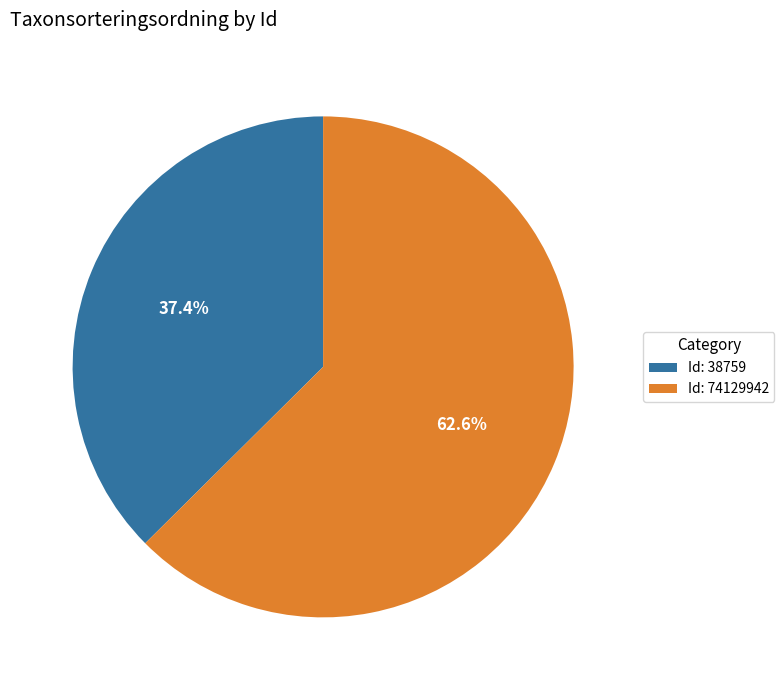

Is there a majority slice in this chart?

Yes